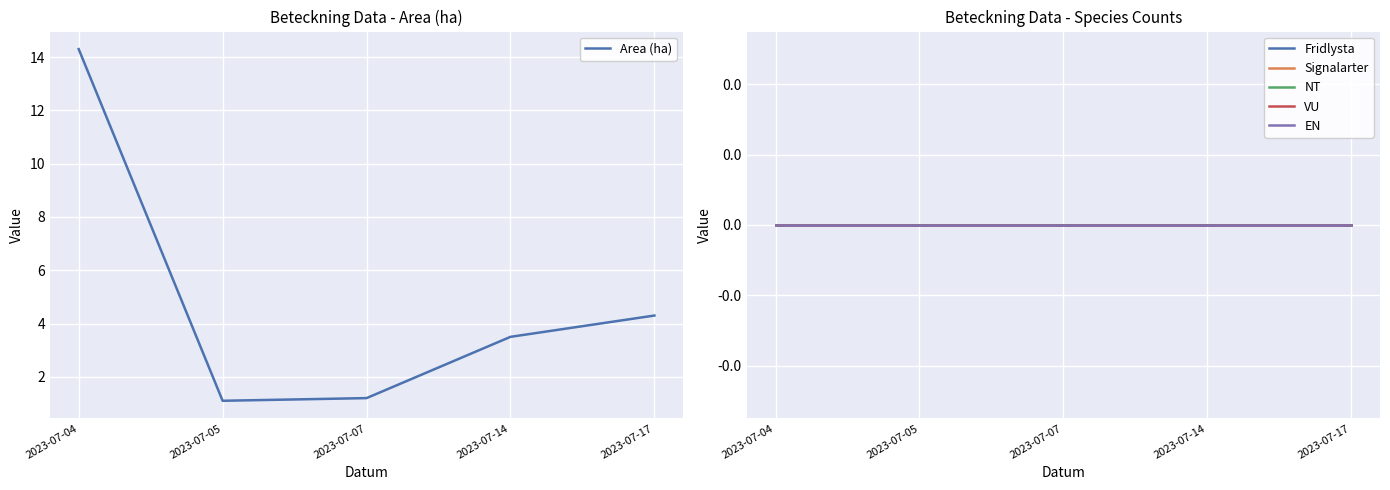

Which series has the largest range (max minus min)?

Area (ha)